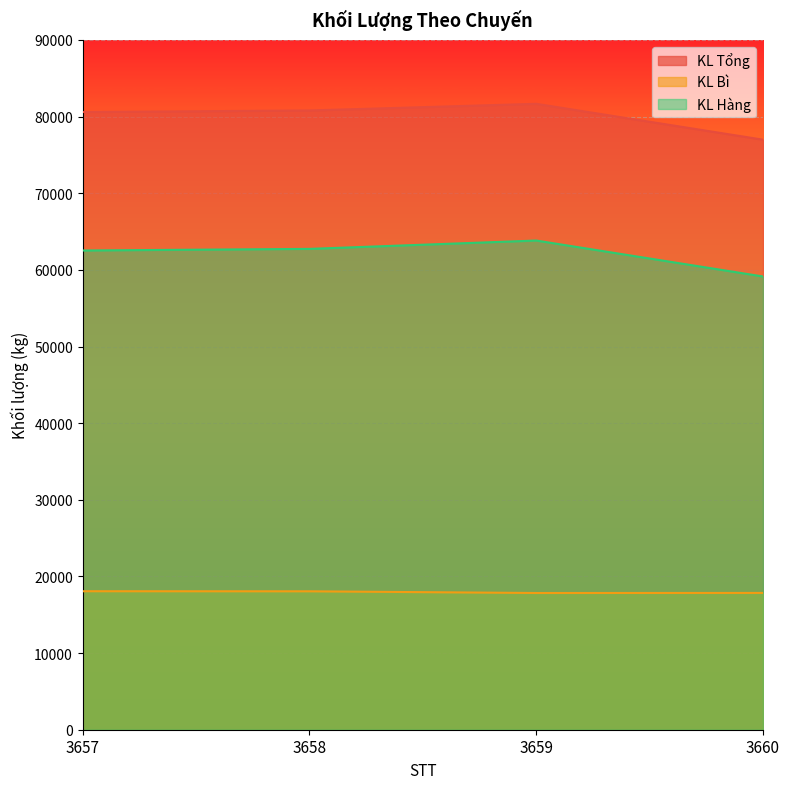

True or false: KL Tổng and KL Hàng cross at least once.

False